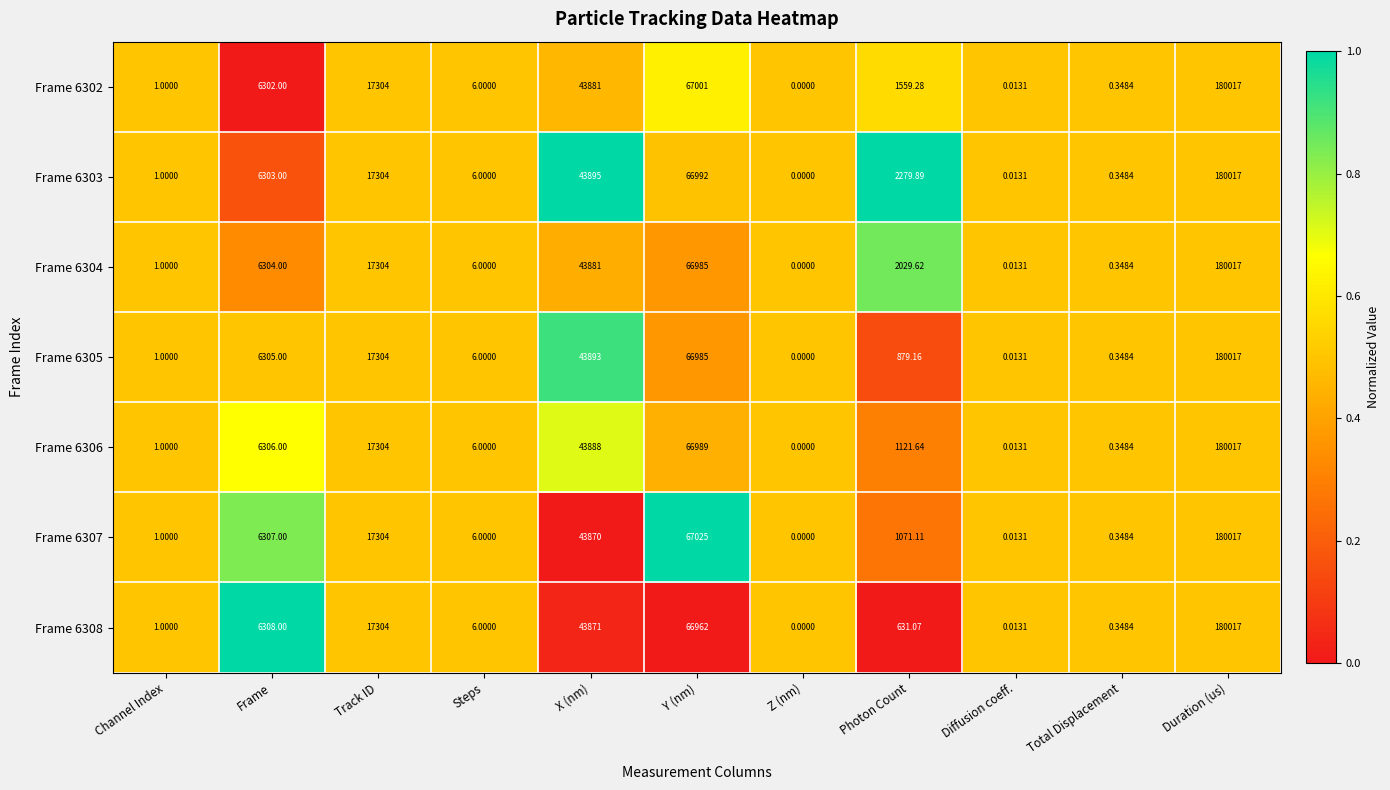

Where does the Frame 6307 series first go above 1071?

Frame